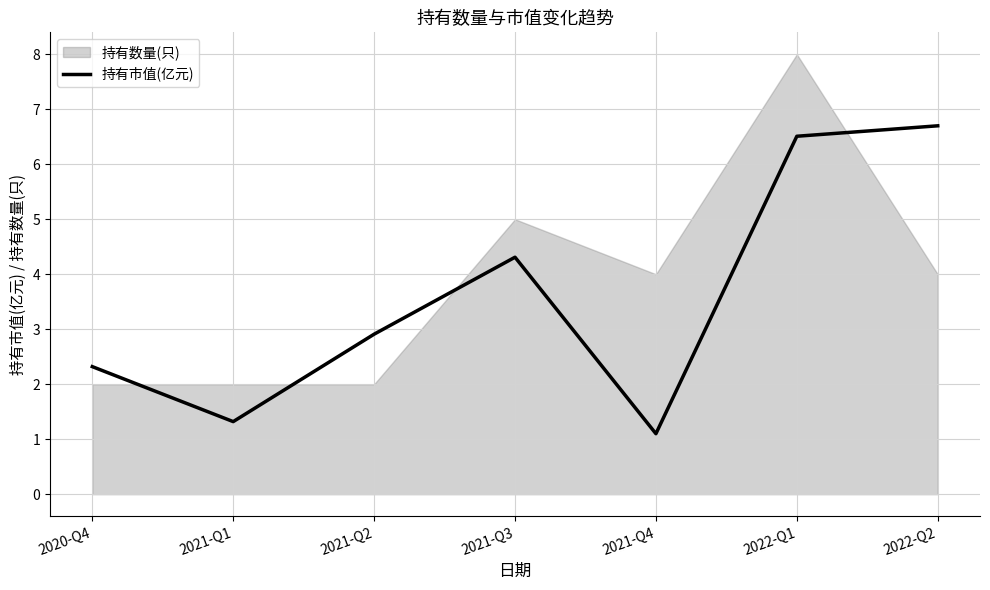

Where is the first local maximum?

2021-Q3